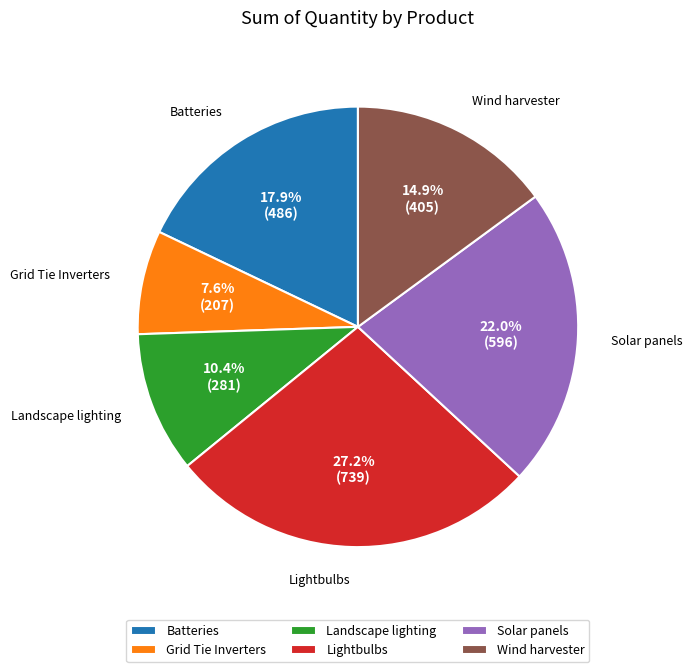

Which category has the biggest portion of the pie?

Lightbulbs